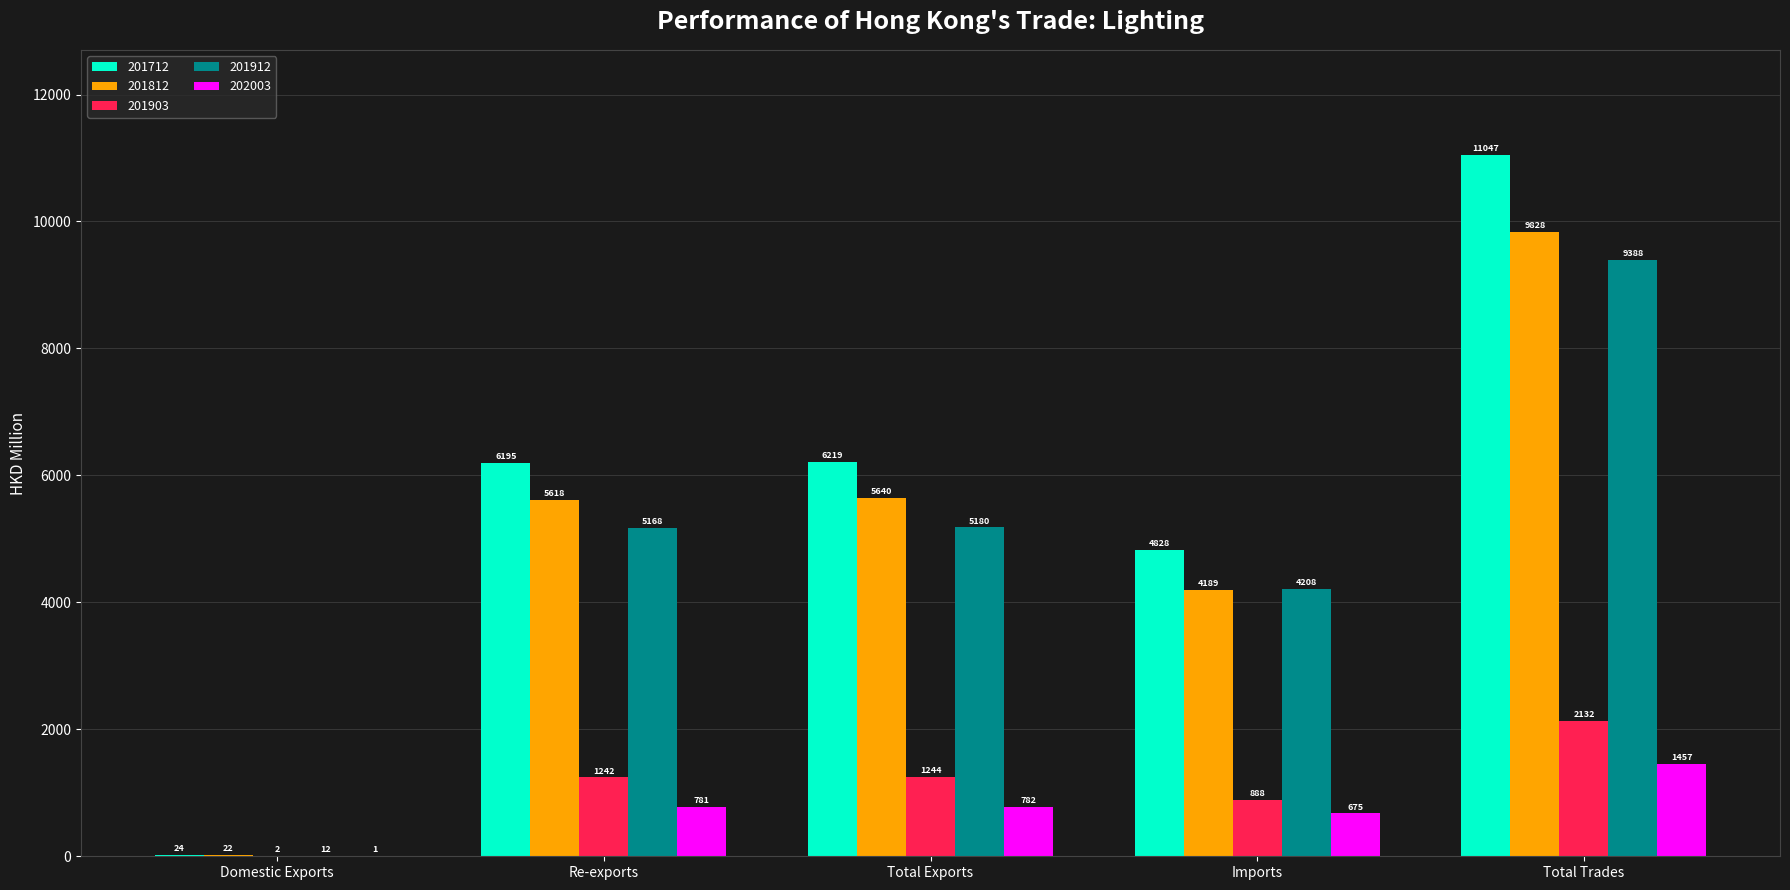

Which series has the largest total across all categories?

201712